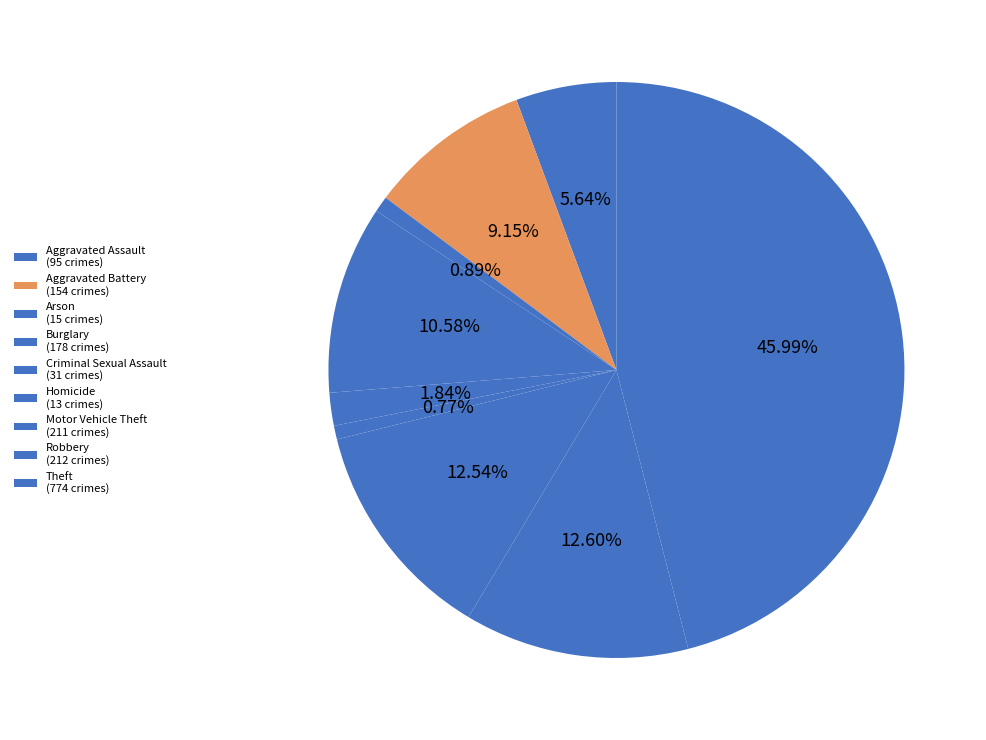

Is there any slice that represents more than half of the pie?

No